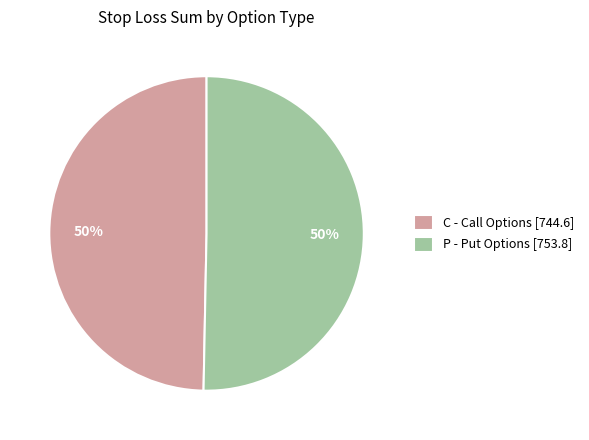

The C - Call Options [744.6] slice represents 50% of the pie. True or false?

True